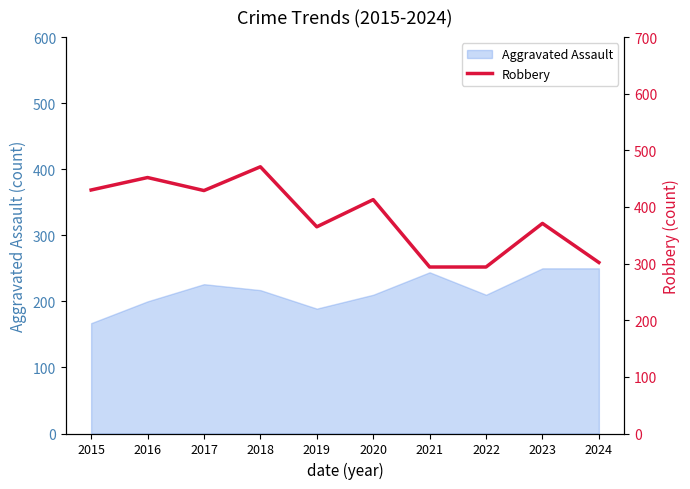

What is the difference between the values at 2020 and 2017?

16